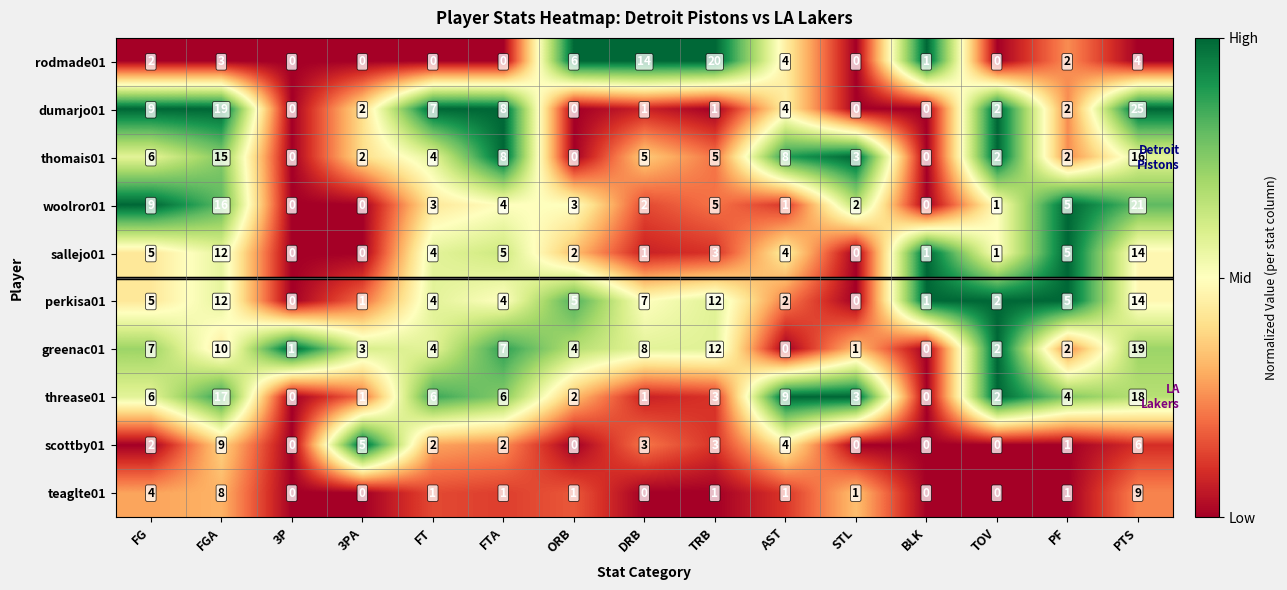

Which series has the largest range (max minus min)?

dumarjo01